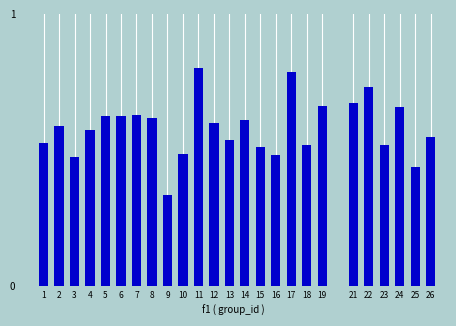

Where is the data nearest to the value 0?

9